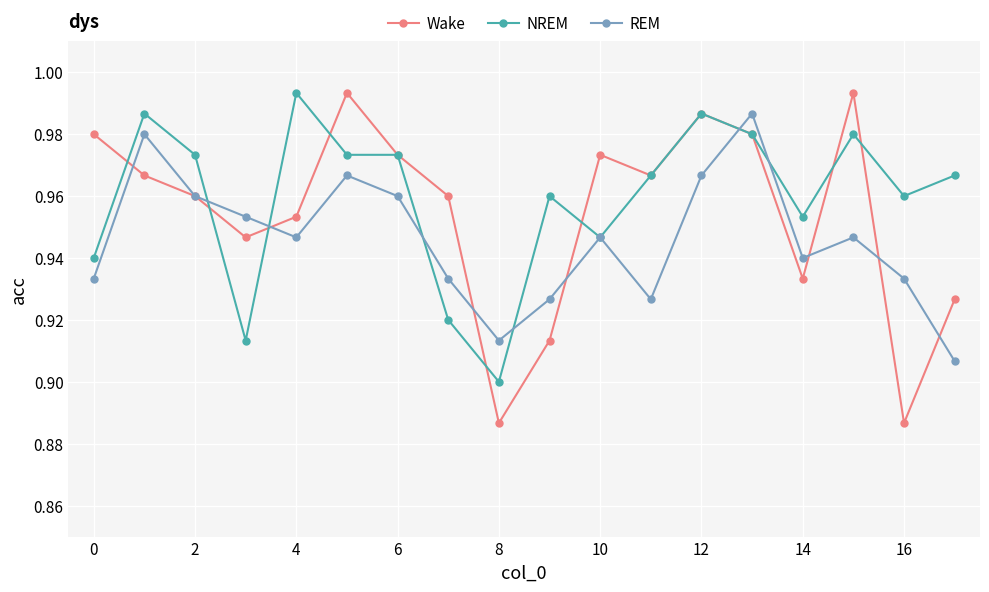

True or false: REM and Wake cross at least once.

True